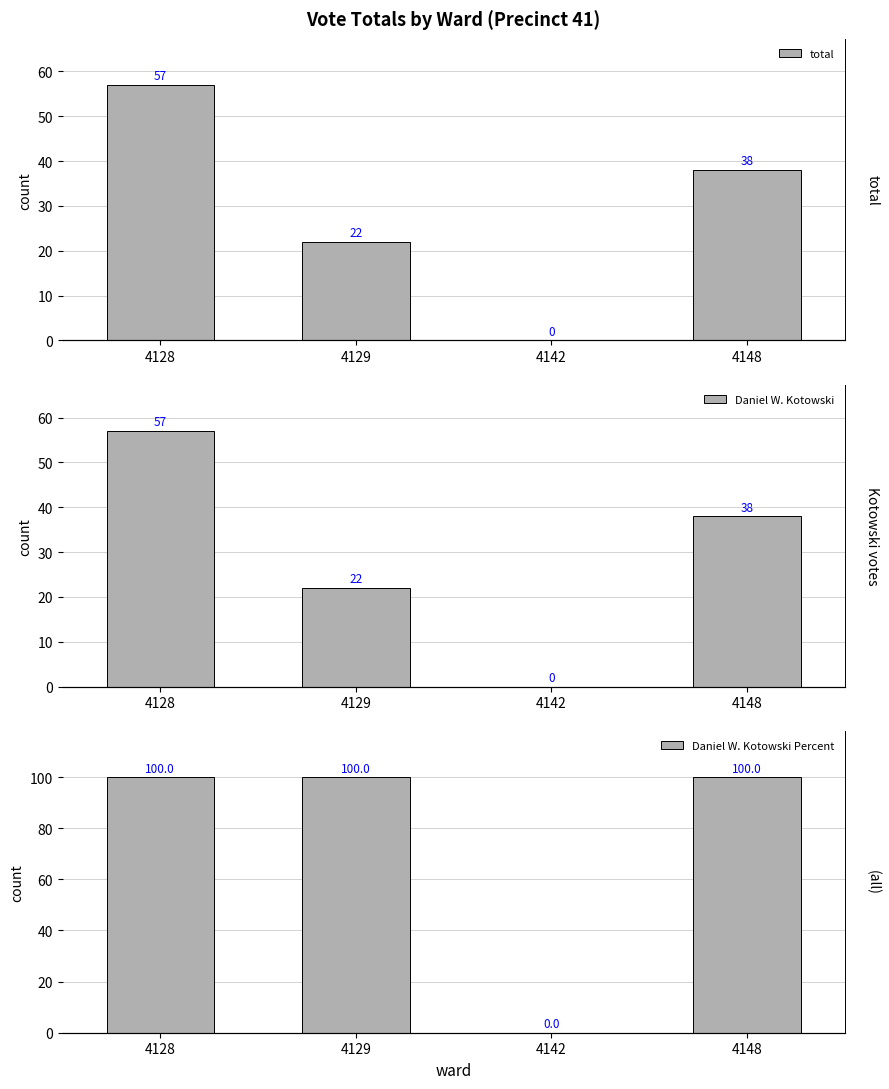

Which series has the widest spread of values?

Daniel W. Kotowski Percent